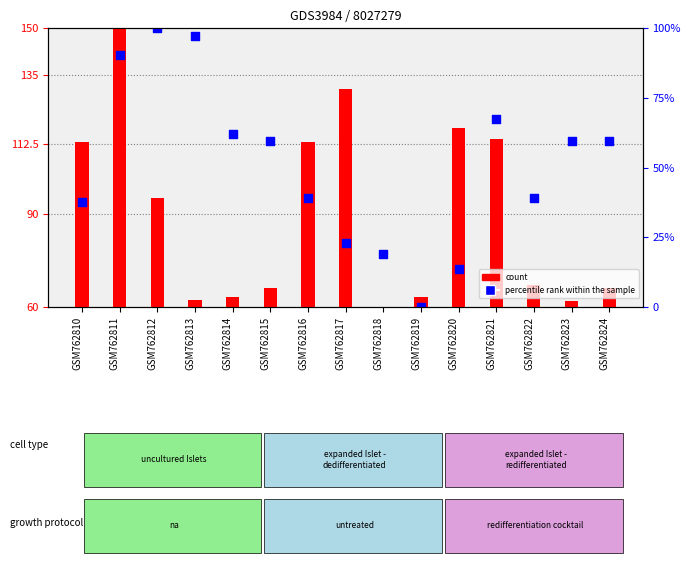

Which series contains the lowest Y value?

count